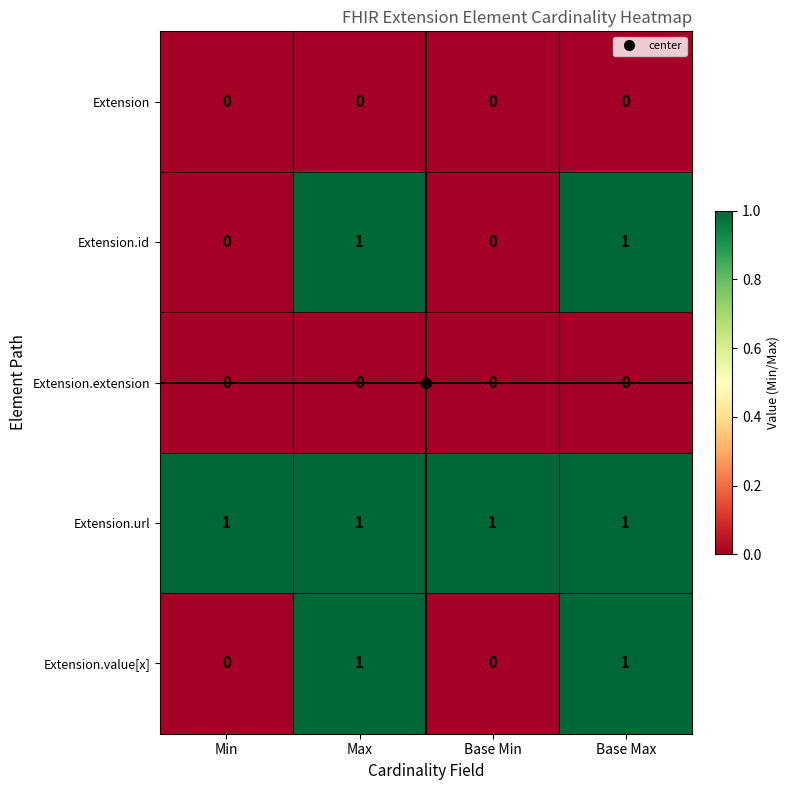

What is the total value across all series at Max?

3